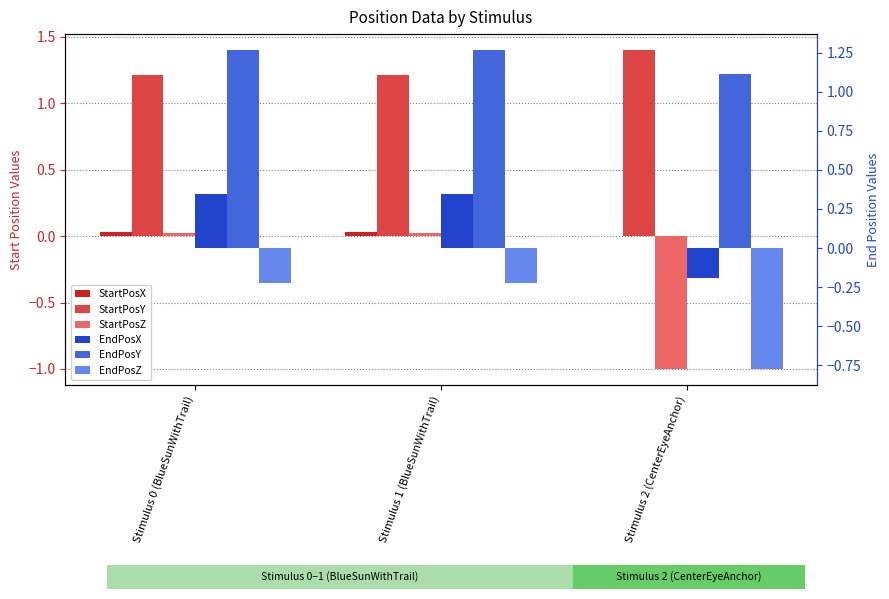

Between Stimulus 0 (BlueSunWithTrail) and Stimulus 2 (CenterEyeAnchor), which is larger?

Stimulus 0 (BlueSunWithTrail)